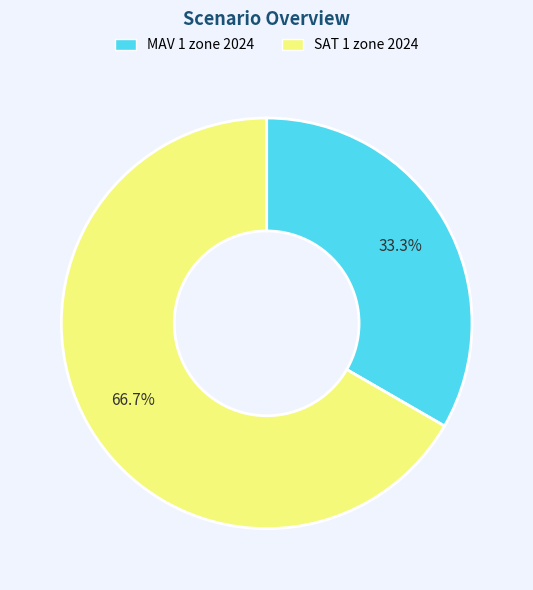

Approximately how many times larger is the value at SAT 1 zone 2024 compared to MAV 1 zone 2024?

2.0